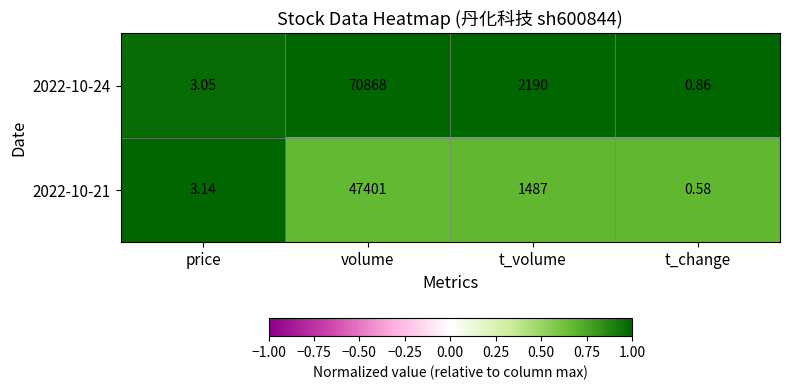

Rank the categories by 2022-10-24 value from highest to lowest.

volume, t_volume, price, t_change